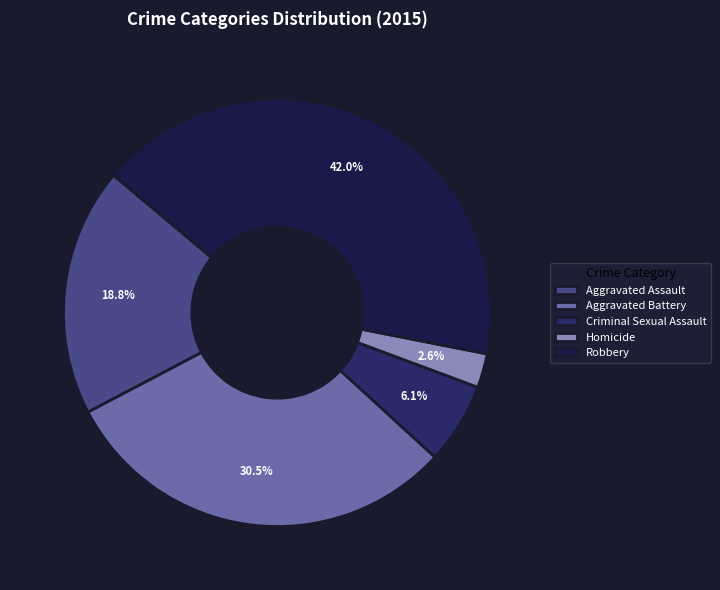

Is Homicide the majority of the pie?

No